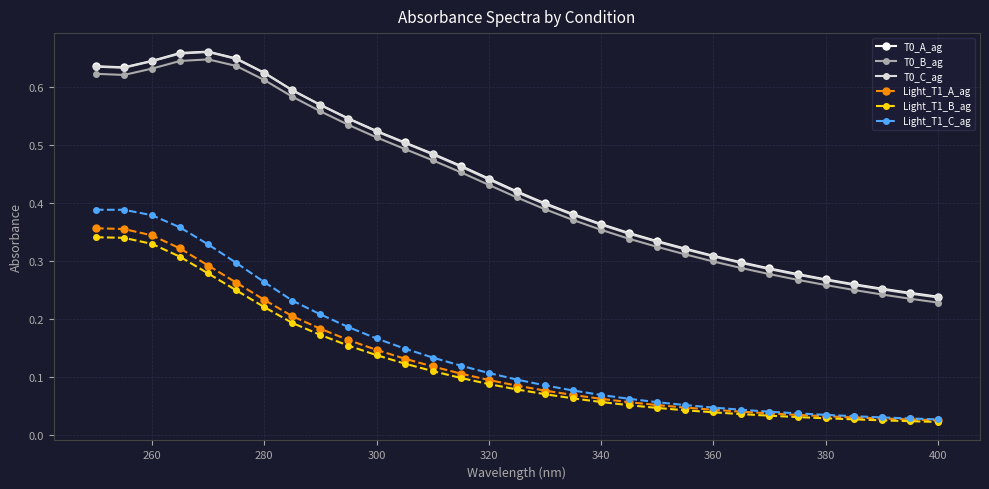

True or false: Light_T1_A_ag and T0_B_ag cross at least once.

False